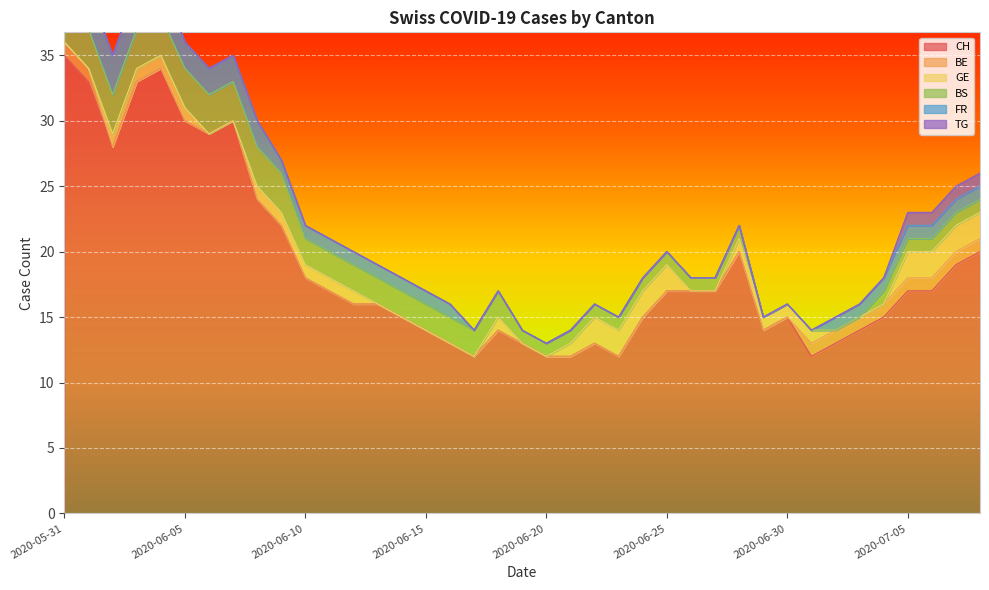

What position from the left is 2020-06-28?

29